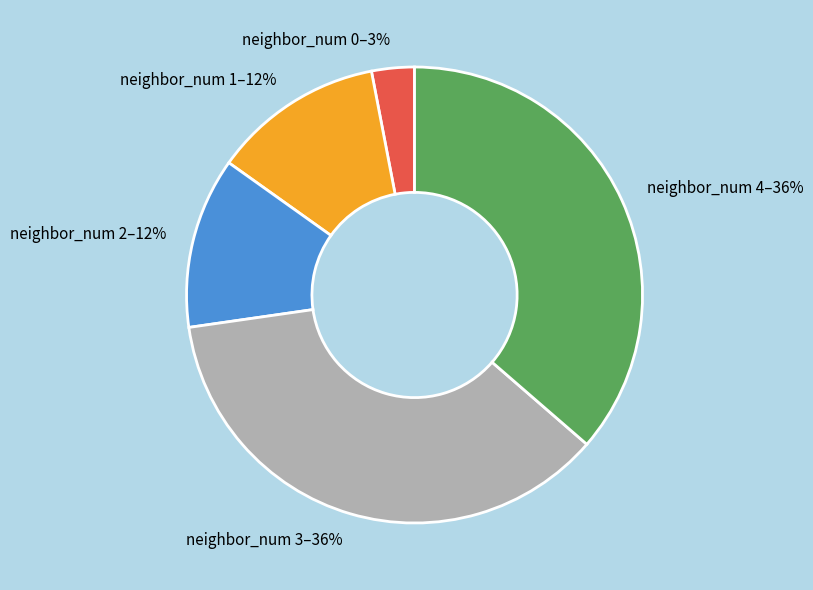

To the nearest percent, what percentage of the pie is neighbor_num 0?

3%